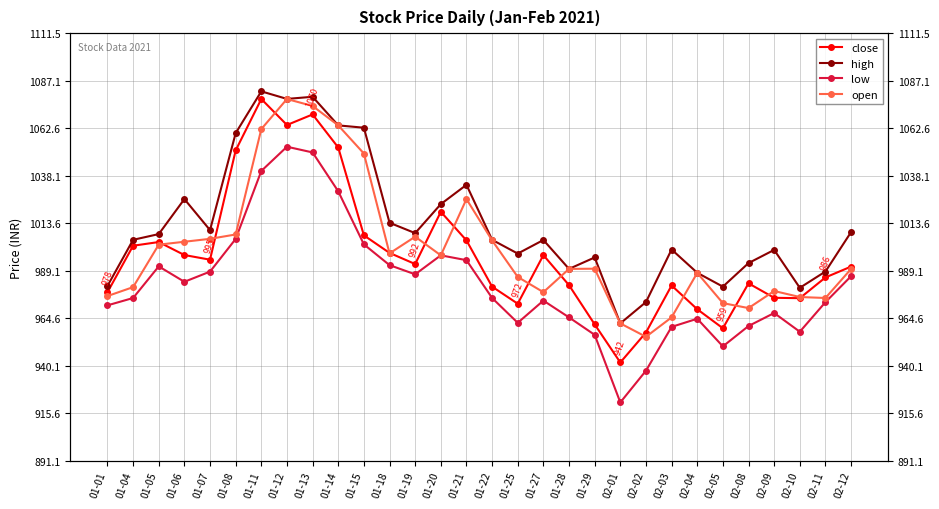

What is the minimum value shown in the chart?

921.1